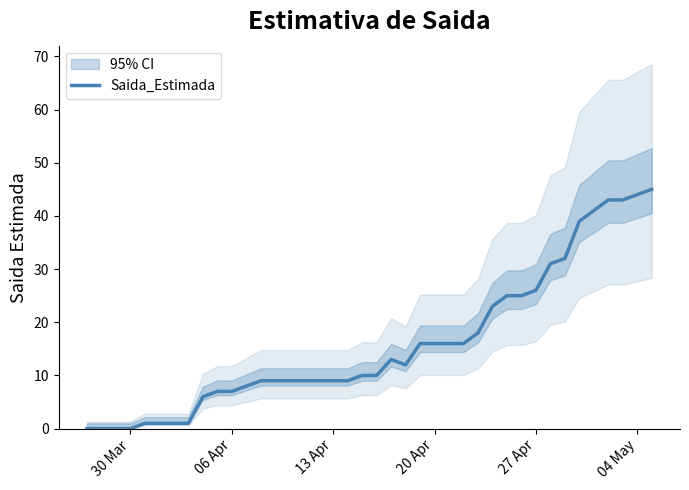

What is the maximum value shown in the chart?

45